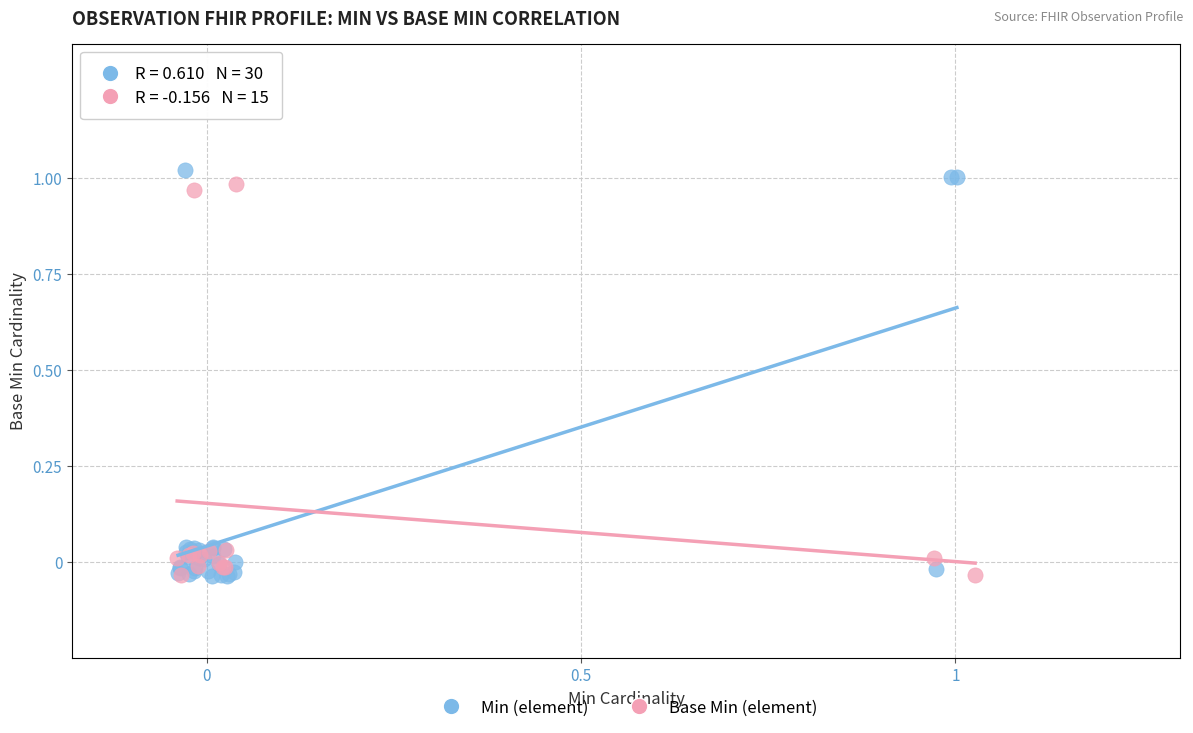

What are all the series names shown in the legend?

Min (element), Base Min (element)